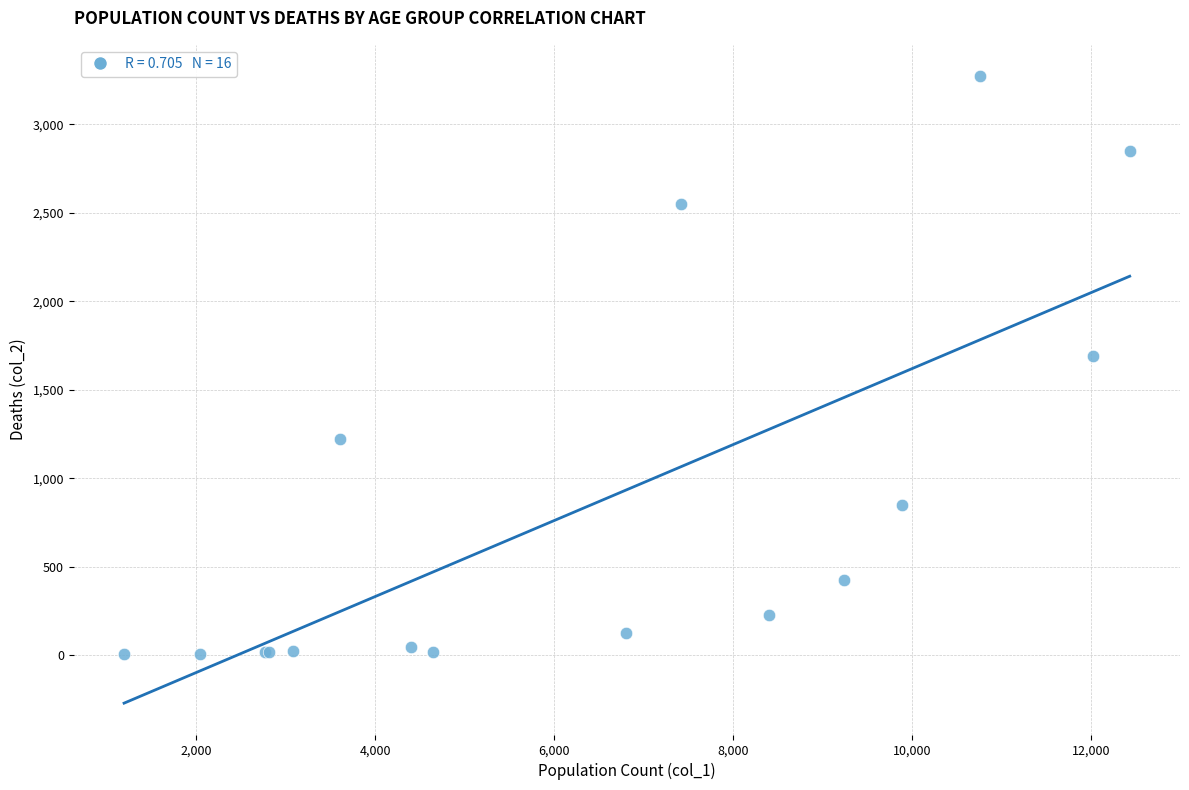

What Y value in the scatter plot is closest to 1638?

1690